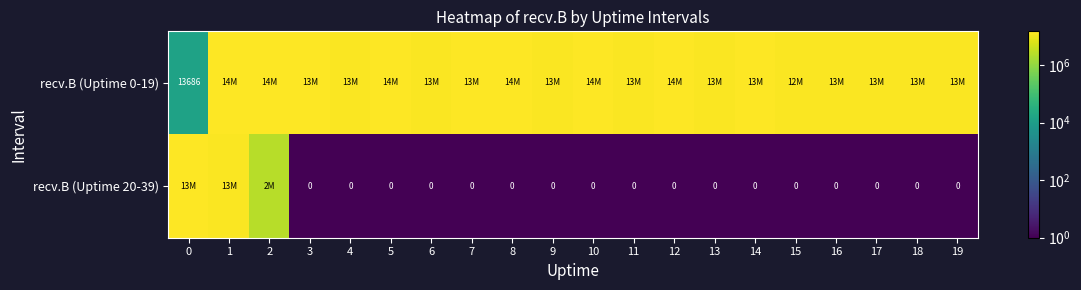

Between 3 and 4, which series saw the biggest shift?

recv.B (Uptime 0-19)